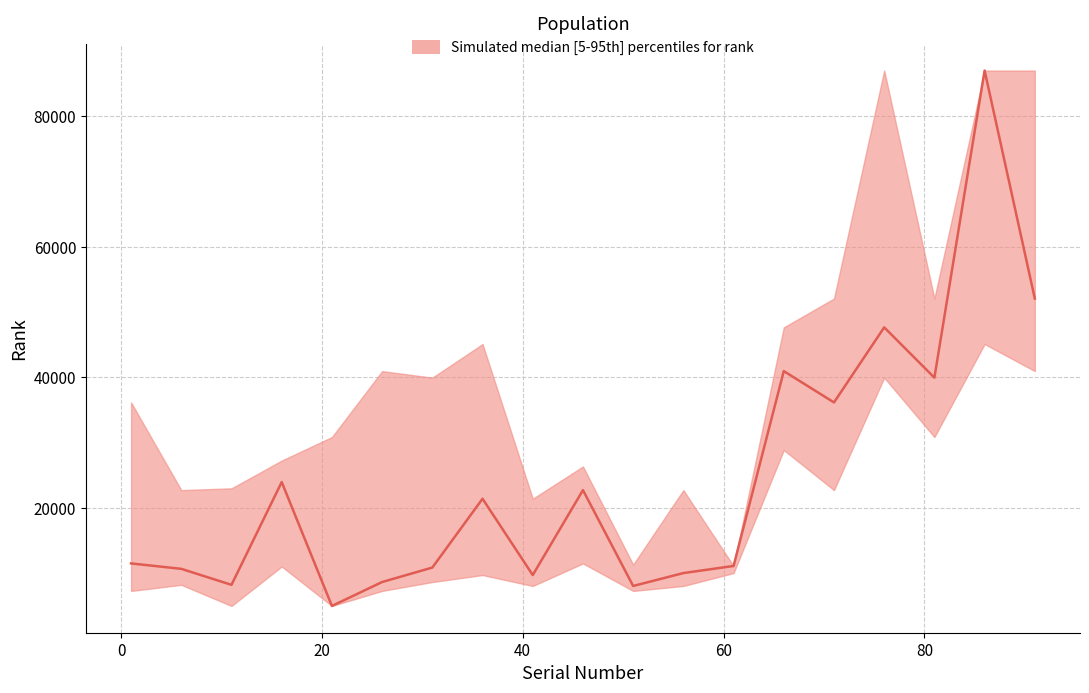

What is the value of the rank_median point at the 12th from the left?

10049